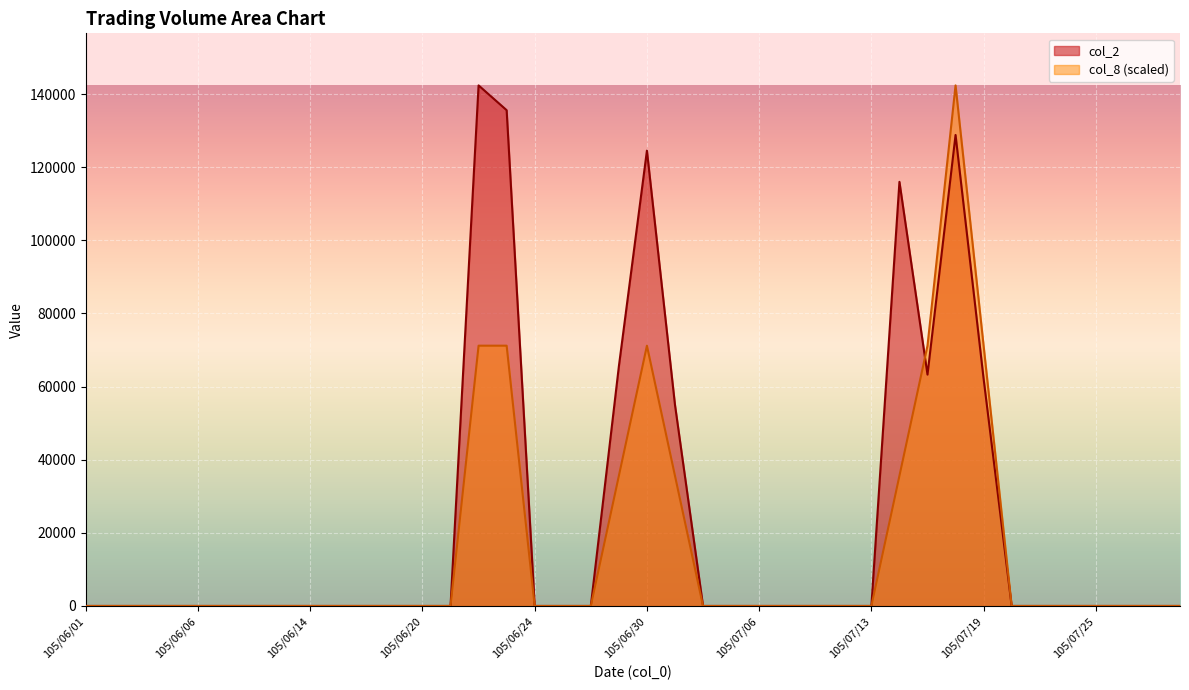

What is the sum of the col_8 values at 105/06/08 and 105/07/15?

71190